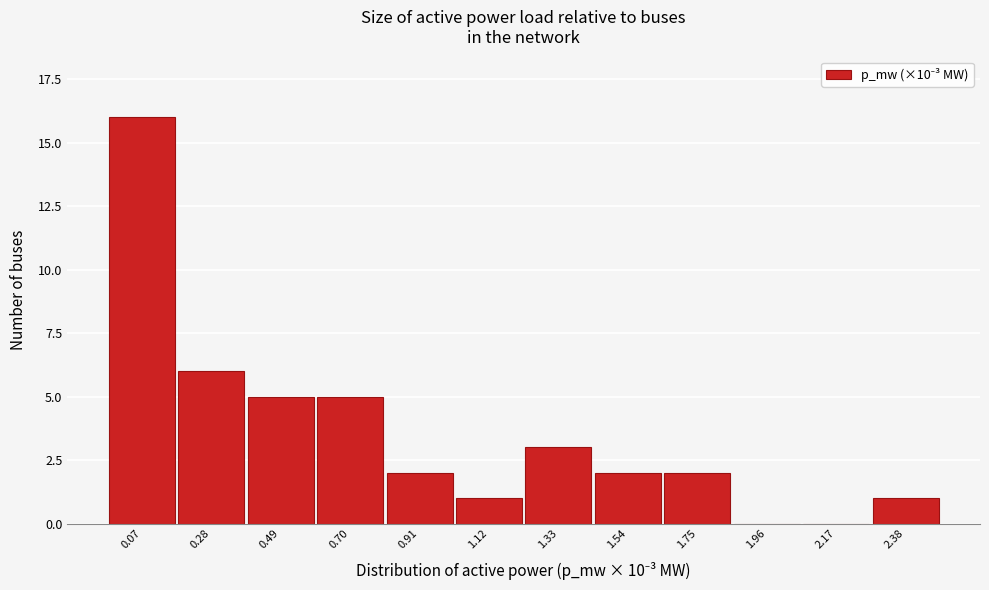

Reading right to left, extract all data points from this chart.

2.38=1	2.17=0	1.96=0	1.75=2	1.54=2	1.33=3	1.12=1	0.91=2	0.70=5	0.49=5	0.28=6	0.07=16